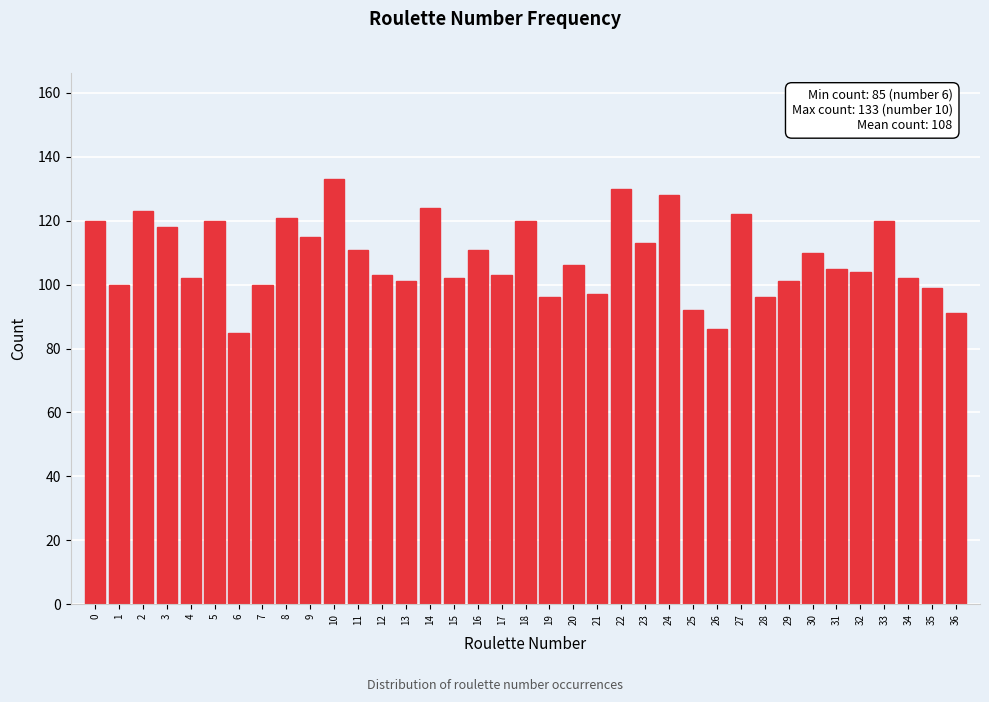

What is the sum of the values at 31 and 36?

196